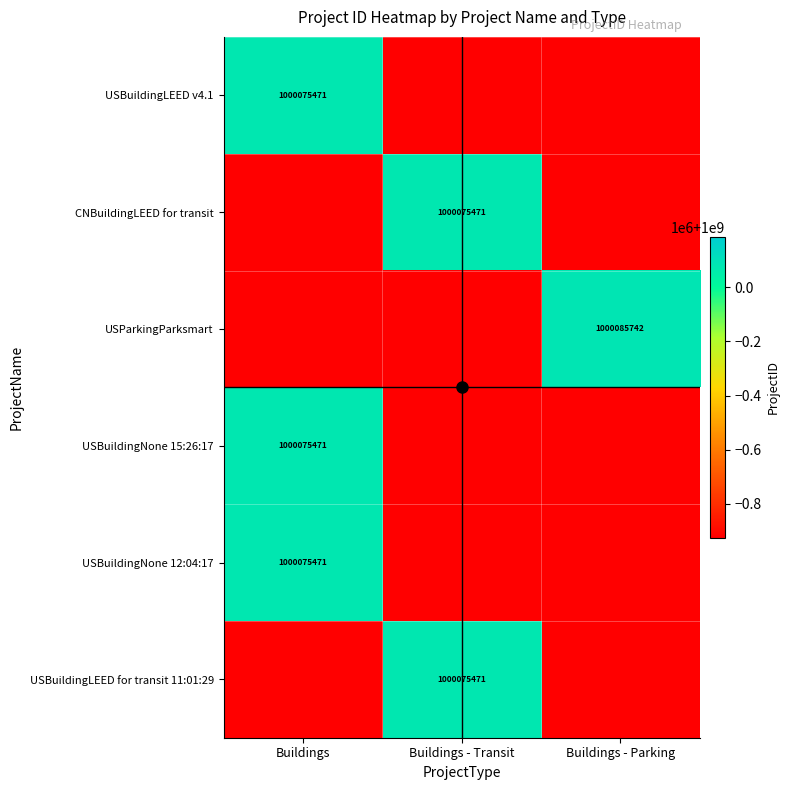

List the series in order of their overall mean, lowest first.

USBuildingLEED v4.1, CNBuildingLEED for transit, USParkingParksmart, USBuildingNone 15:26:17, USBuildingNone 12:04:17, USBuildingLEED for transit 11:01:29